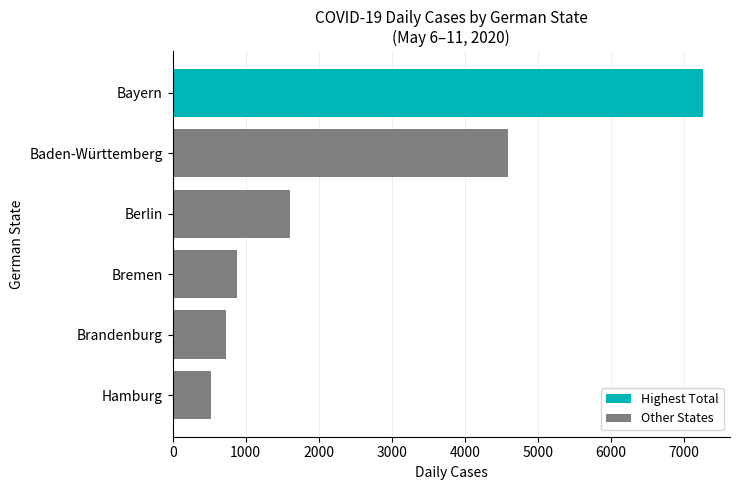

How many values are below 1610?

3